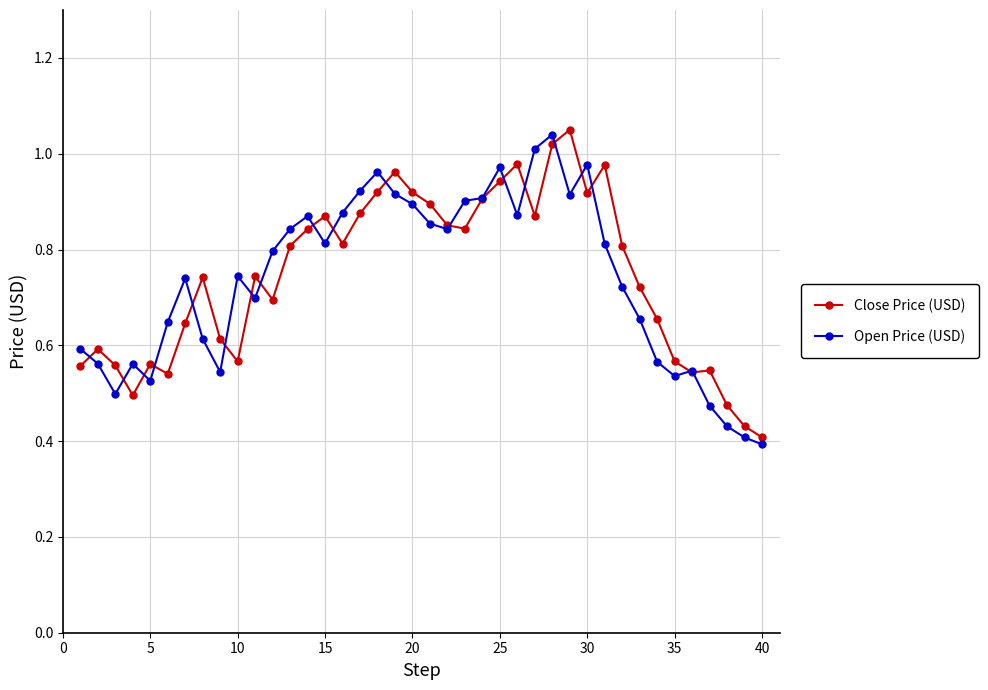

At how many categories does at least one series exceed 0?

40